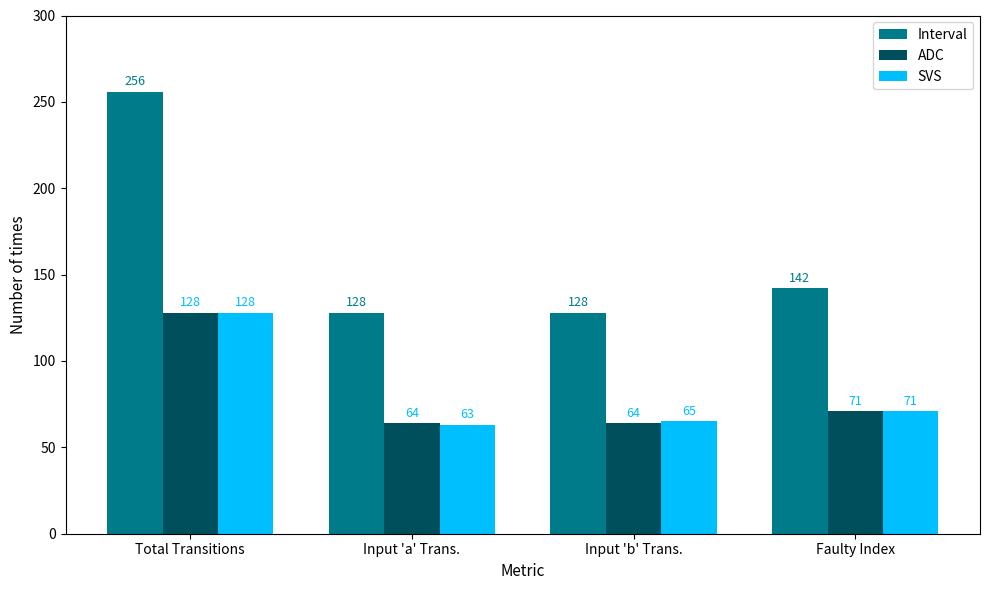

What are all the series names shown in the legend?

Interval, ADC, SVS